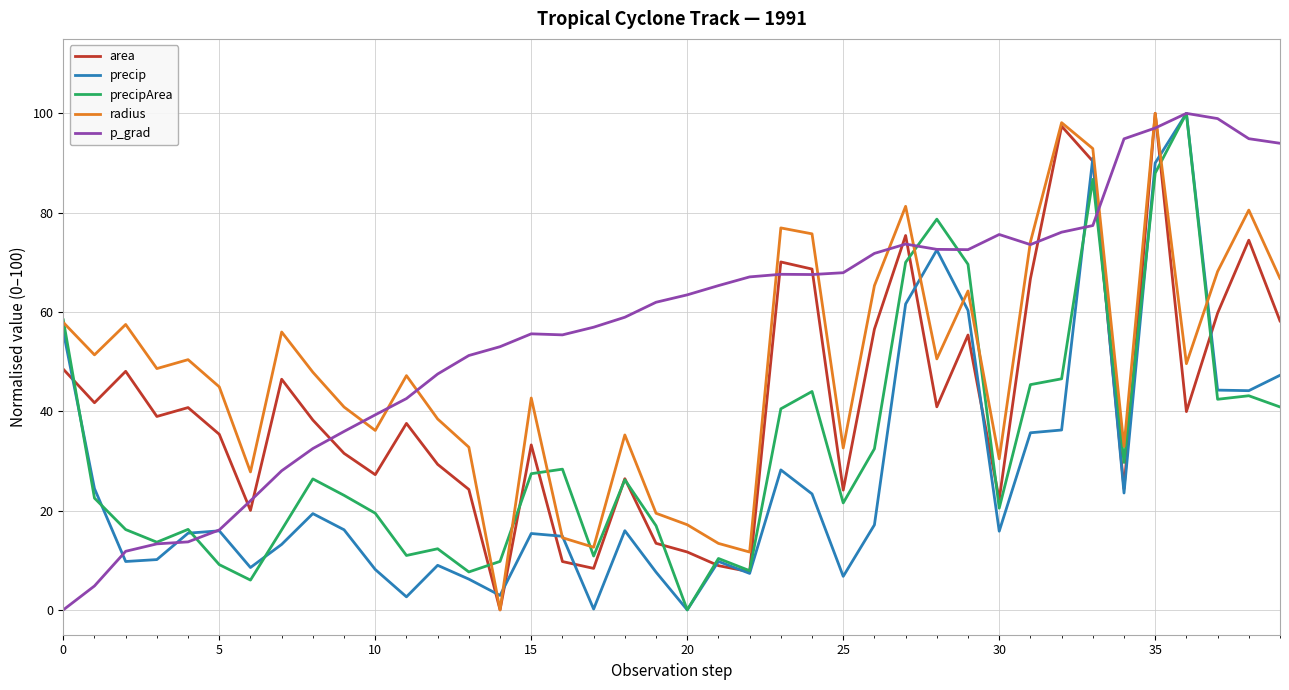

Which series has the largest total across all categories?

p_grad